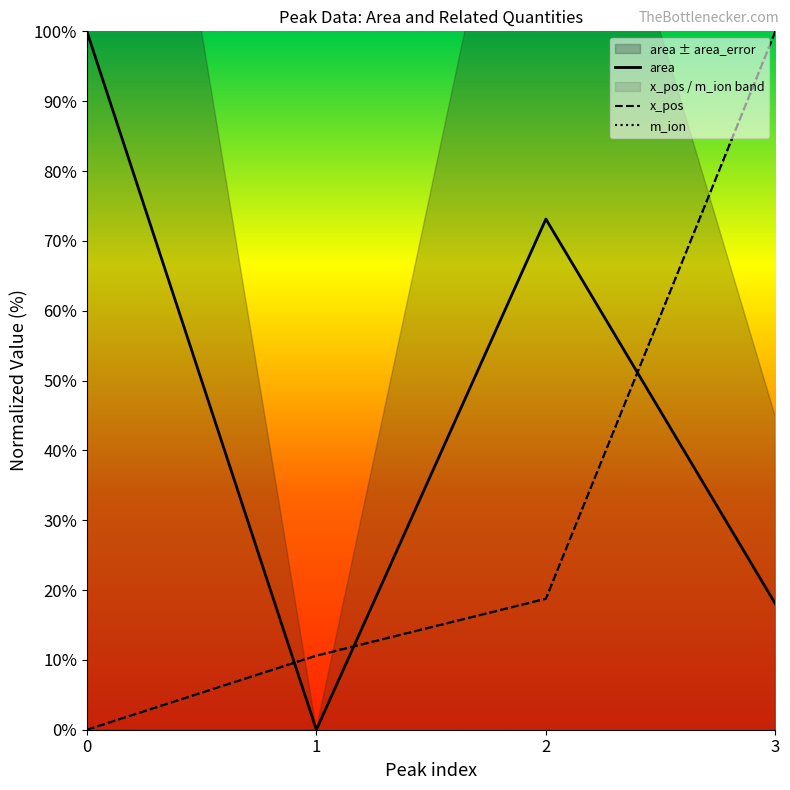

What is the difference between the maximum and minimum values in the m_ion series?

100.0